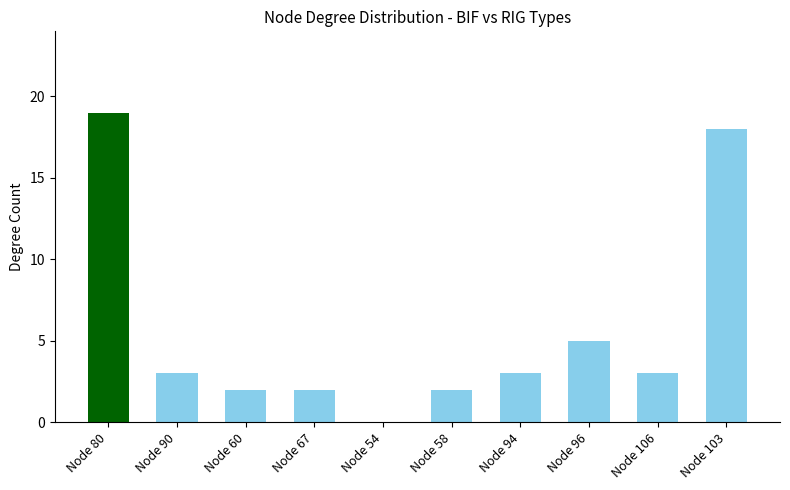

Between Node 54 and Node 106, which is larger?

Node 106